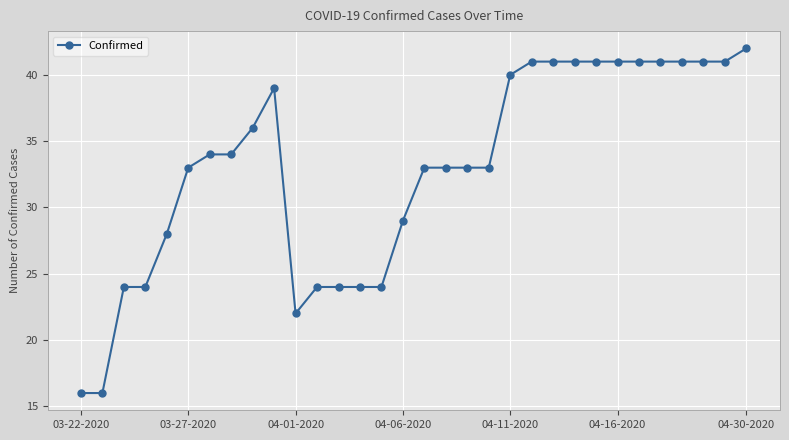

What is the maximum value shown in the chart?

42